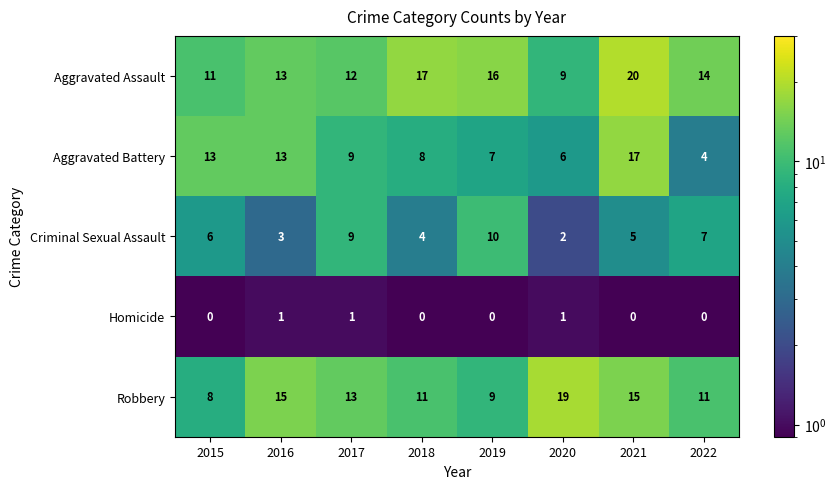

Read the Robbery value at 2017.

13